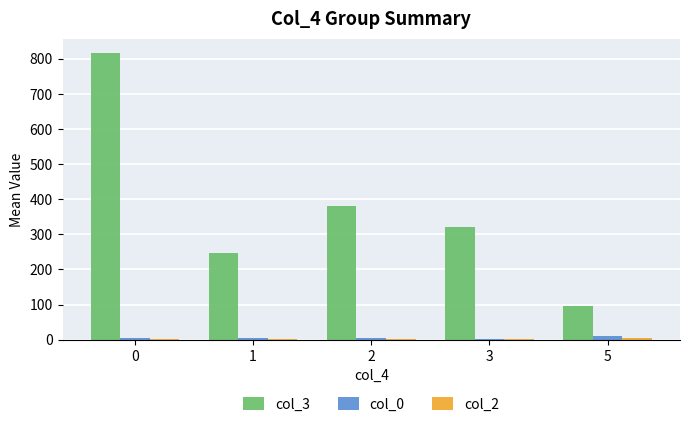

What is the greatest value displayed?

816.2